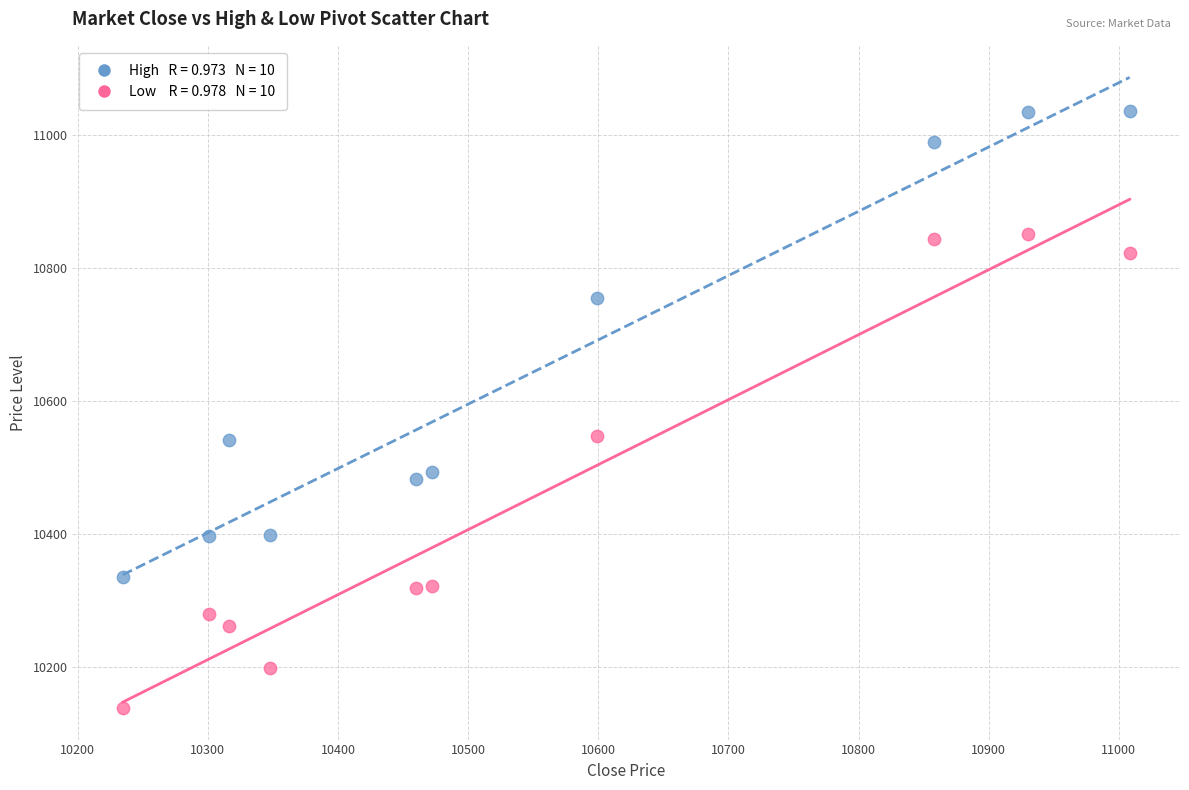

Across all data points, what is the range of X values (max minus min)?

773.6